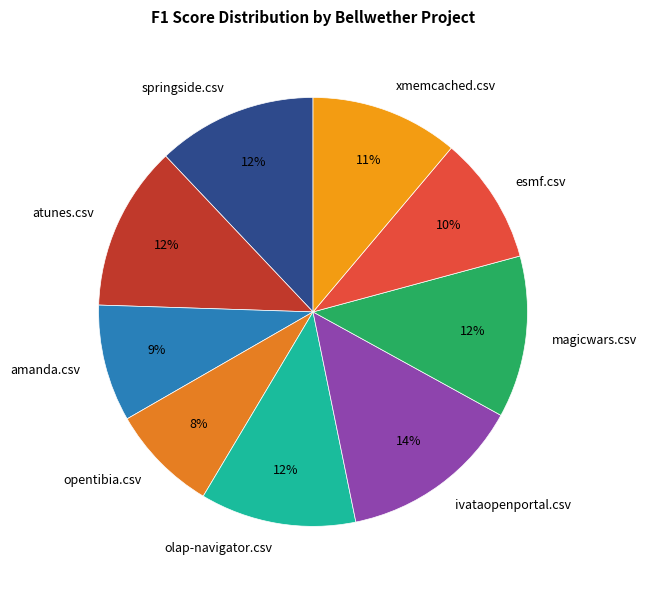

Between opentibia.csv and olap-navigator.csv, which is larger?

olap-navigator.csv